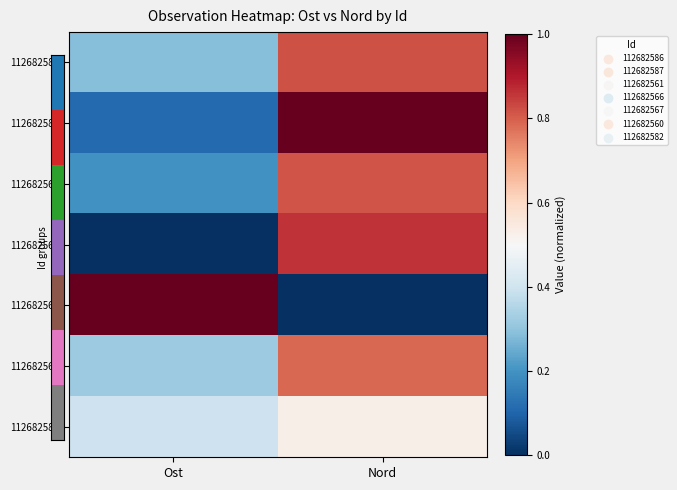

Which label corresponds to the largest value in the chart?

Nord